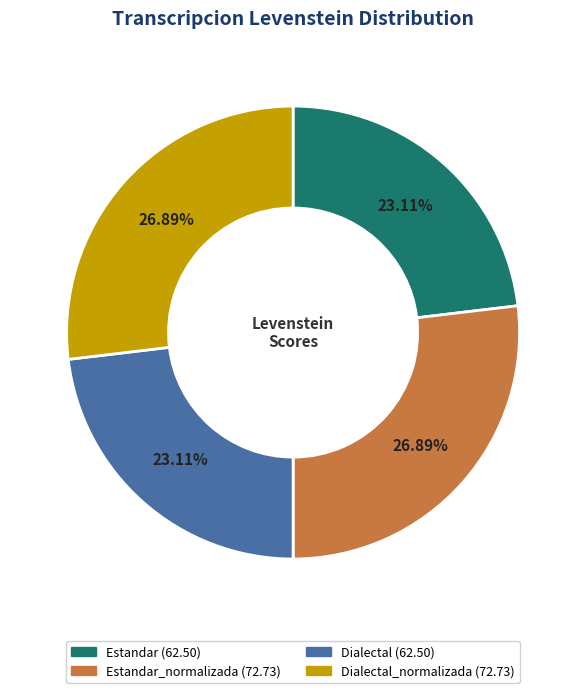

Does any single category account for the majority?

No